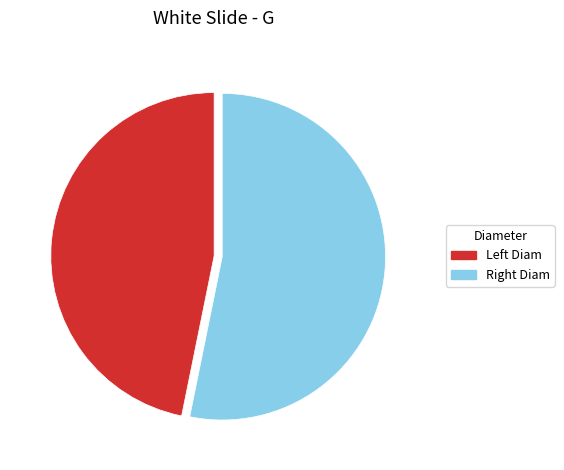

Which slice represents more than half of the pie?

Right Diam